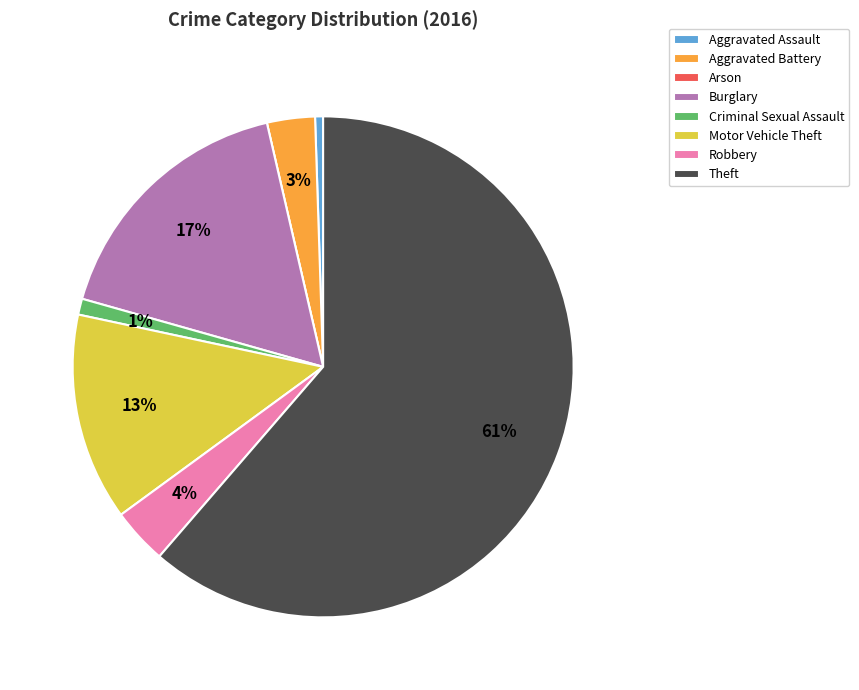

Which category accounts for the majority?

Theft